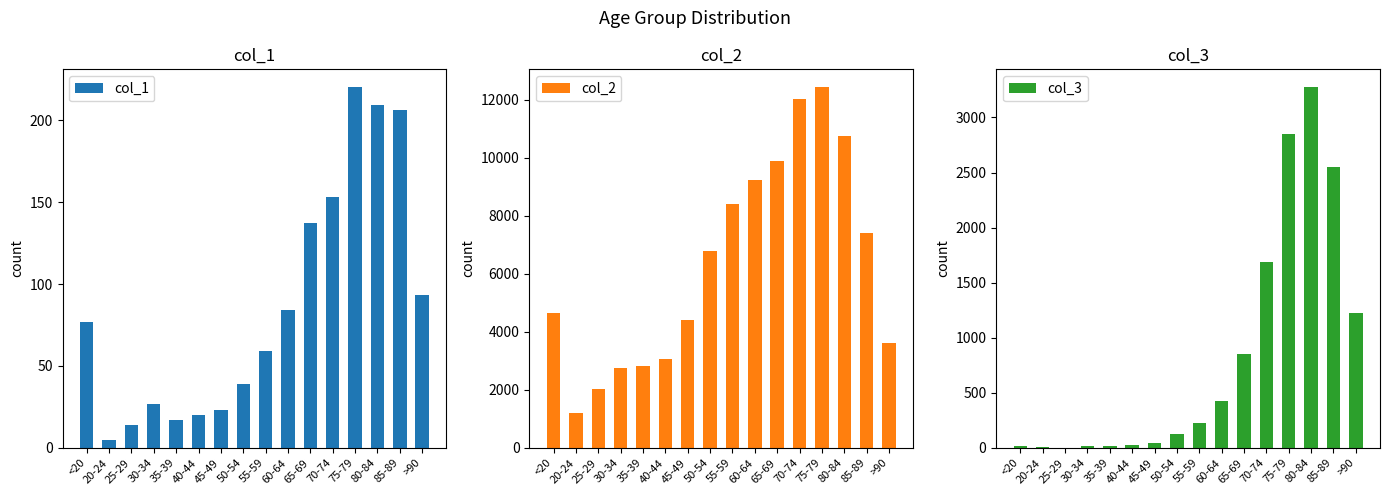

Is it true that col_1 equals 206 at 85-89?

True